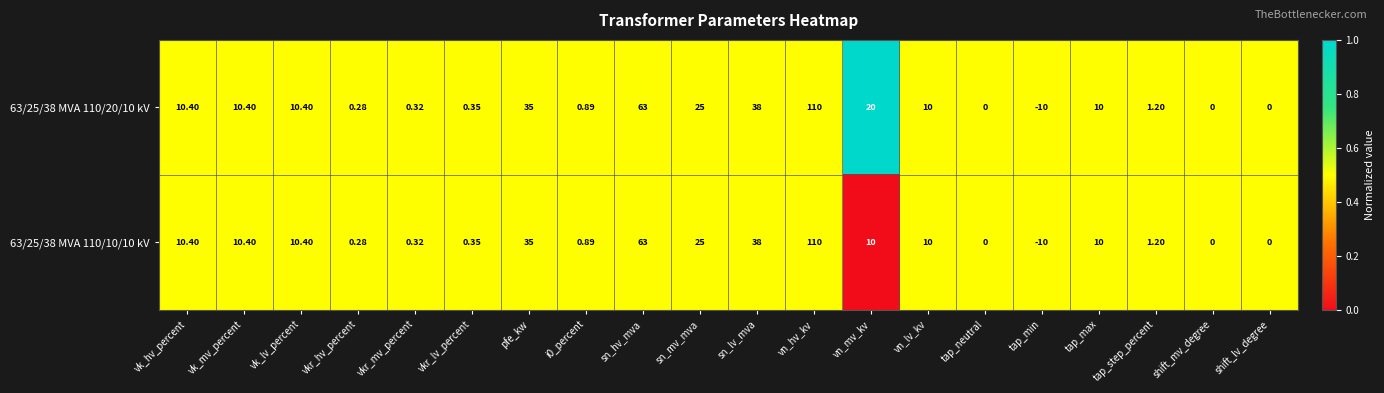

Which category has the lowest value in the 63/25/38 MVA 110/20/10 kV series?

tap_min